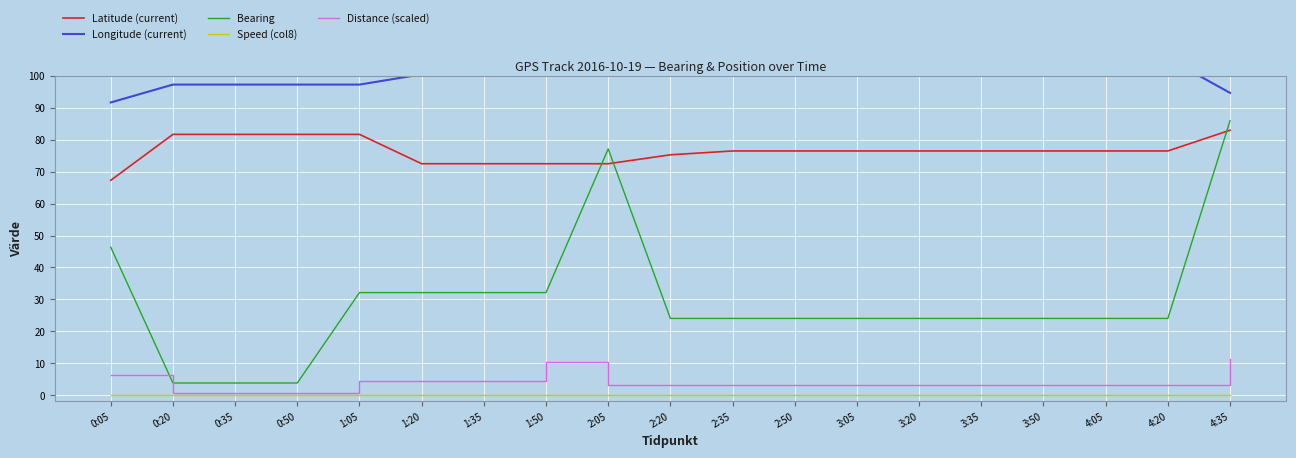

How many interior local peaks does the Bearing series have?

1